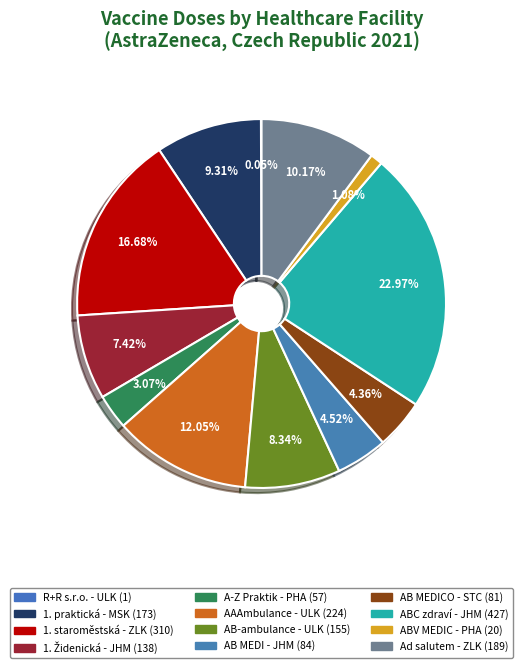

Is there any slice that represents more than half of the pie?

No